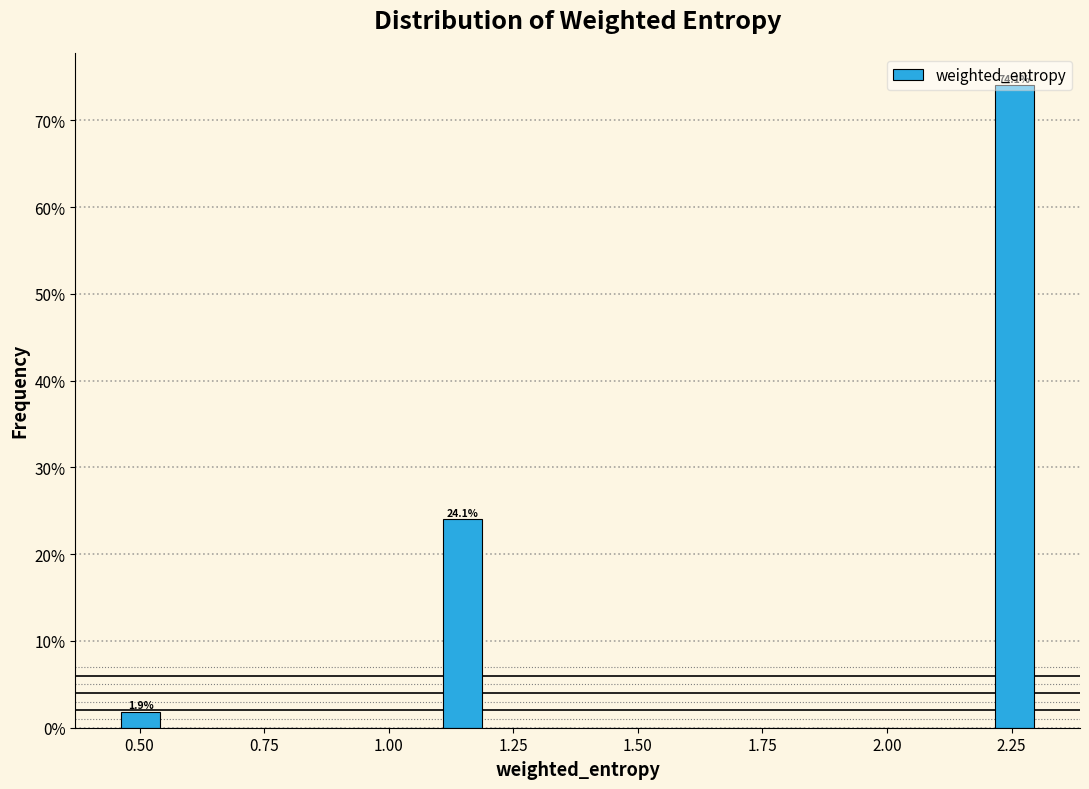

Read against the x-axis, roughly where is the centre of the tallest bar?

2.25